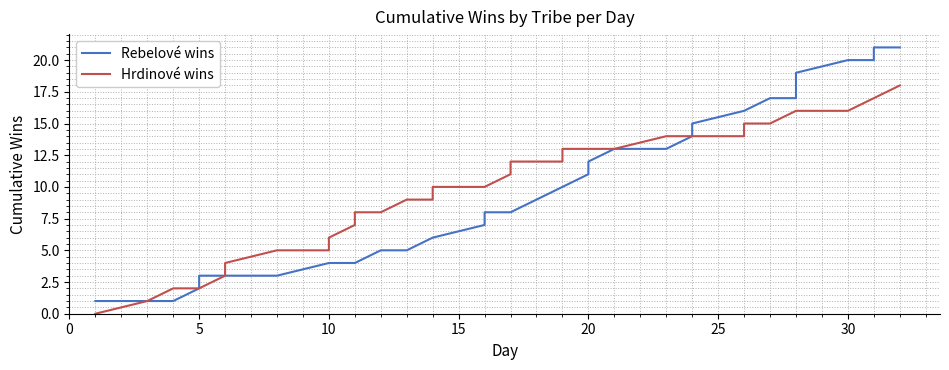

True or false: Hrdinové wins and Rebelové wins intersect in this chart.

False